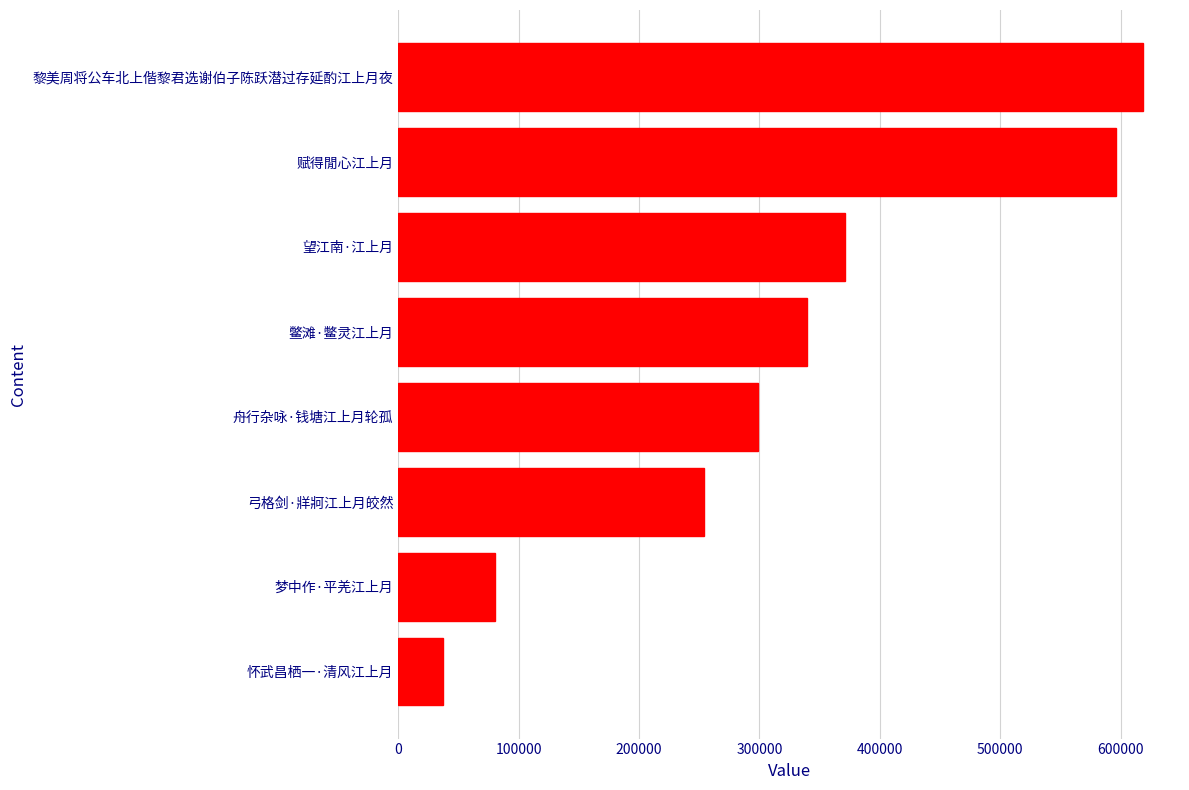

Are the bars grouped side by side (vs. stacked)?

No